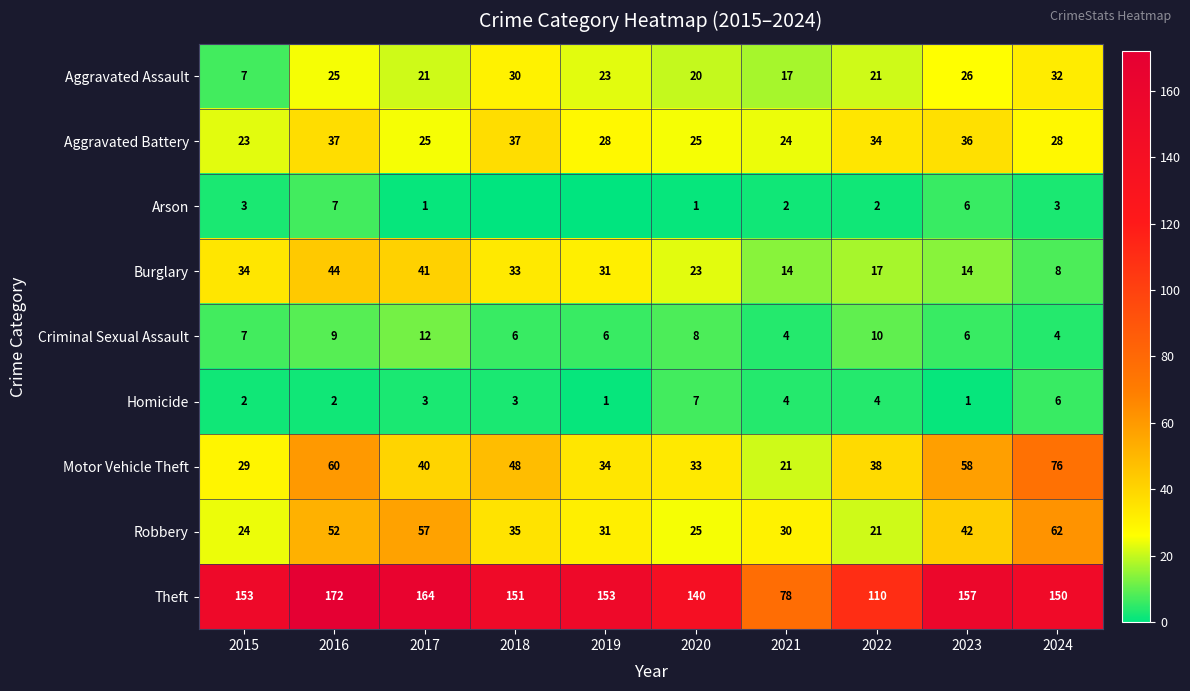

At which label does Criminal Sexual Assault reach its peak?

2017